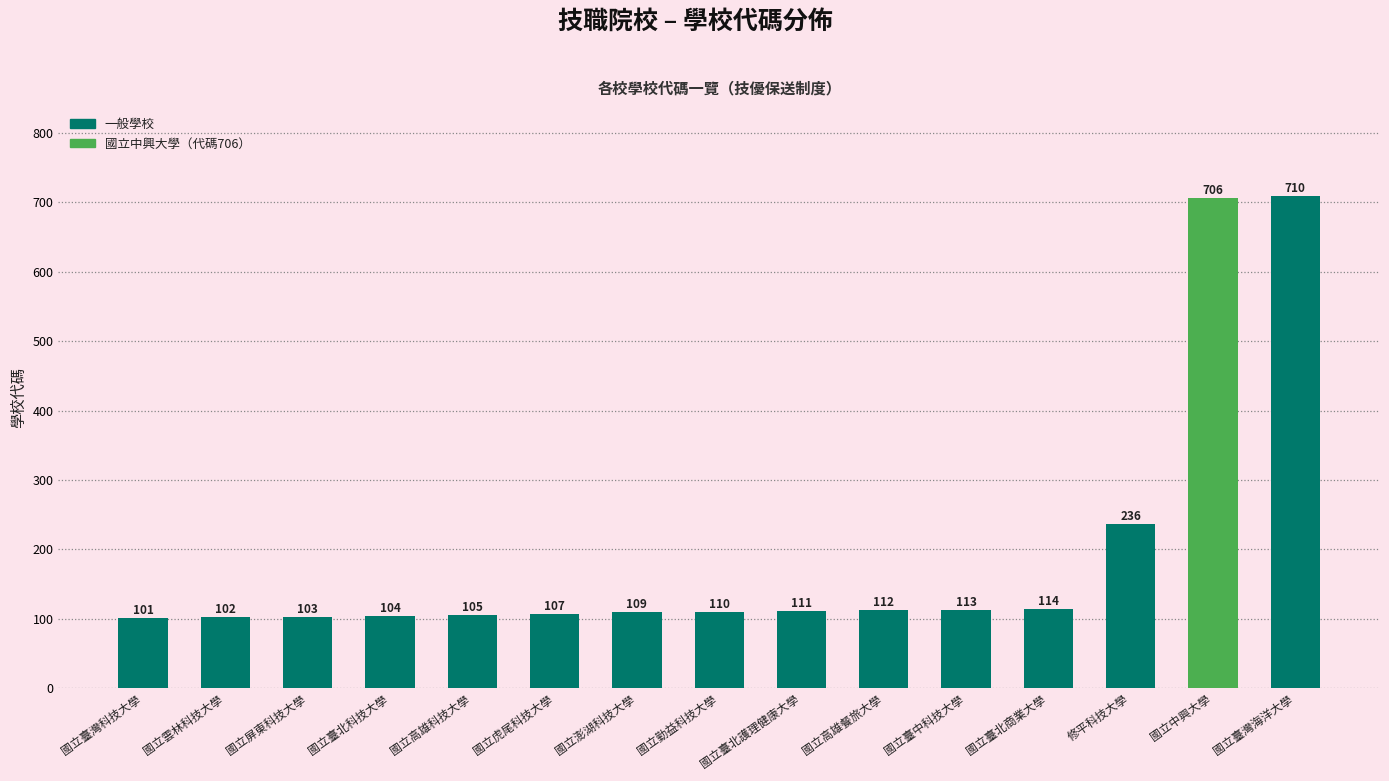

How many distinct data groups are displayed?

1